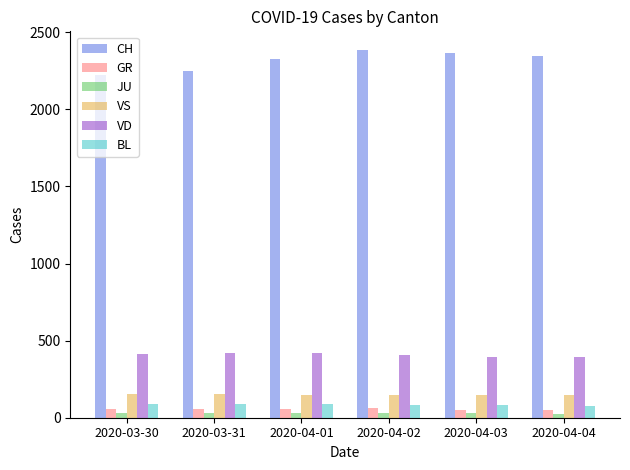

What is the value of the GR bar at the 3rd from the left?

59